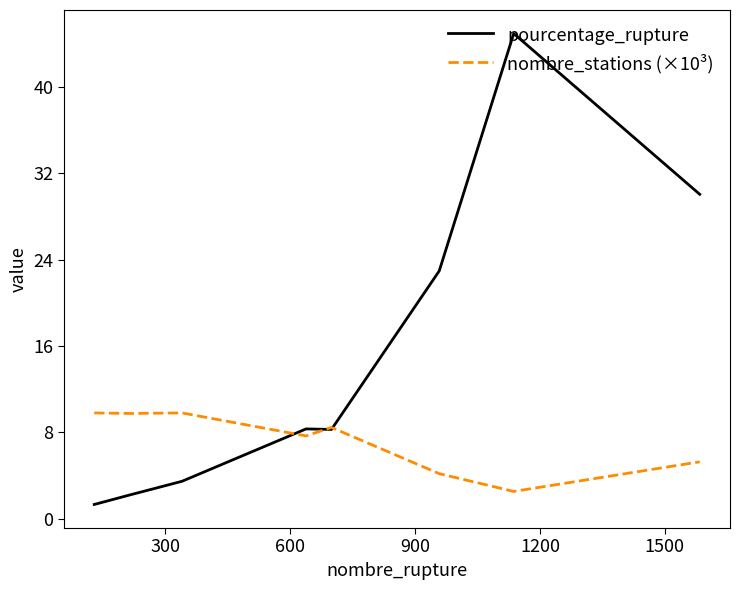

Which series has the largest total across all categories?

pourcentage_rupture